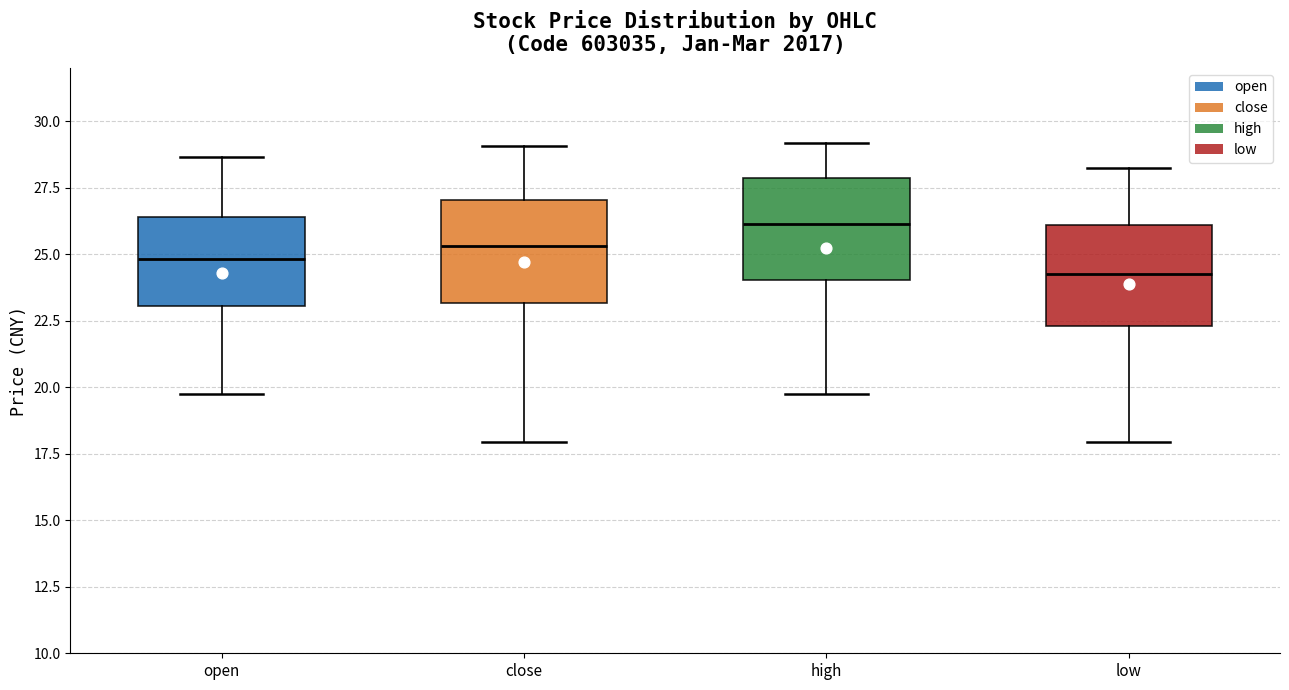

Reading left to right, read every box against the y-axis: the position of its median line, the range the box covers, and the ends of its whiskers. The values are not printed on the chart, so give them approximately, as read against the axis.

open: median 25.0, box 23.0 to 26.5, whiskers 20.0 to 28.5
close: median 25.5, box 23.0 to 27.0, whiskers 18.0 to 29.0
high: median 26.0, box 24.0 to 28.0, whiskers 20.0 to 29.0
low: median 24.5, box 22.5 to 26.0, whiskers 18.0 to 28.5